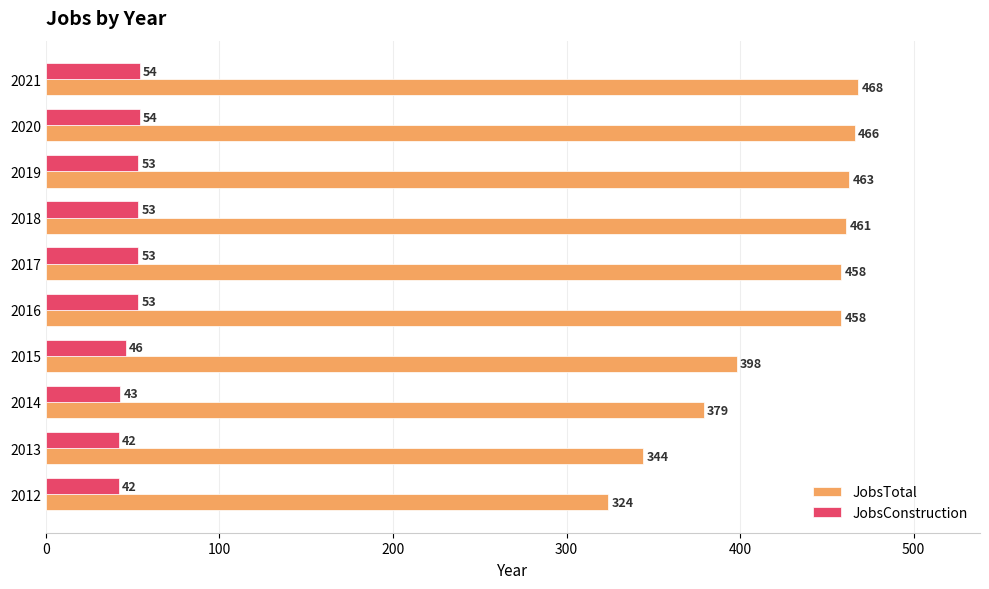

Which series has the largest range (max minus min)?

JobsTotal